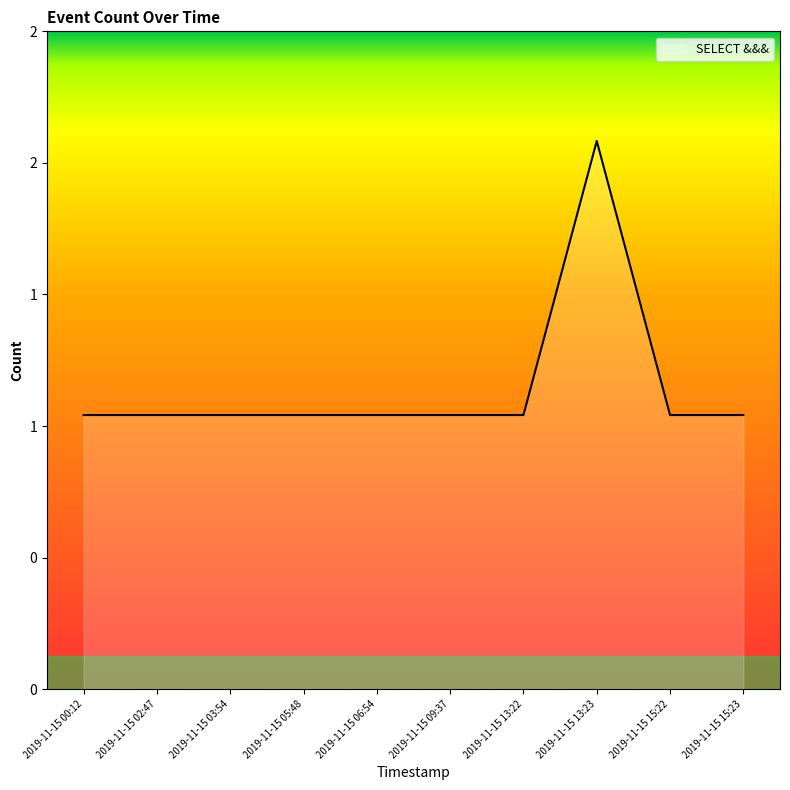

What is the label of the 8th point from the left?

2019-11-15 13:23